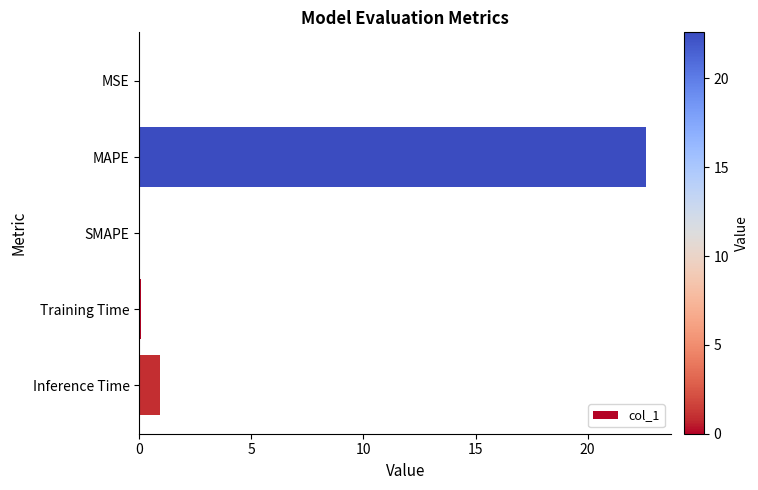

Which has a higher value, MSE or Inference Time?

Inference Time